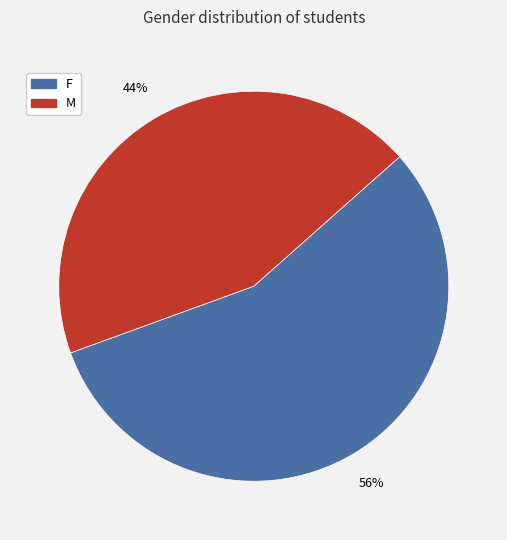

To the nearest percent, what percentage of the pie is F?

56%